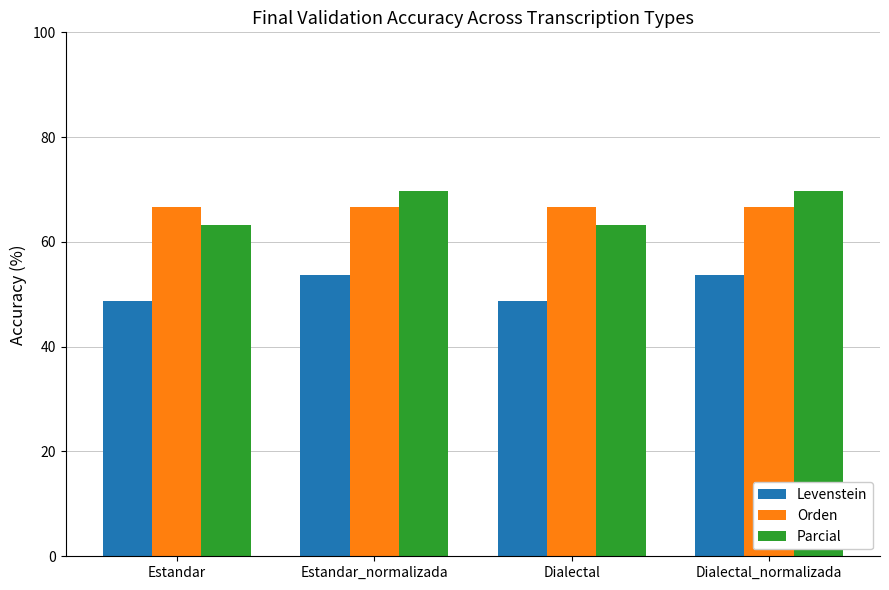

Reading right to left, transcribe all the data shown in this chart.

Levenstein: Dialectal_normalizada=53.8	Dialectal=48.8	Estandar_normalizada=53.8	Estandar=48.8
Orden: Dialectal_normalizada=66.7	Dialectal=66.7	Estandar_normalizada=66.7	Estandar=66.7
Parcial: Dialectal_normalizada=69.7	Dialectal=63.3	Estandar_normalizada=69.7	Estandar=63.3